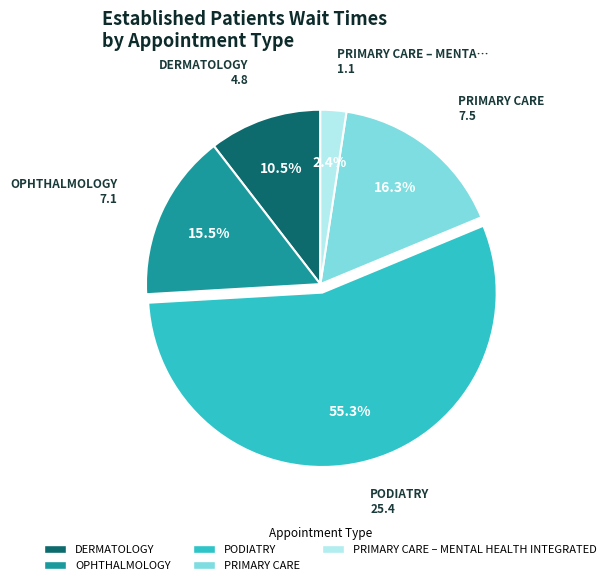

Does any single category account for the majority?

Yes